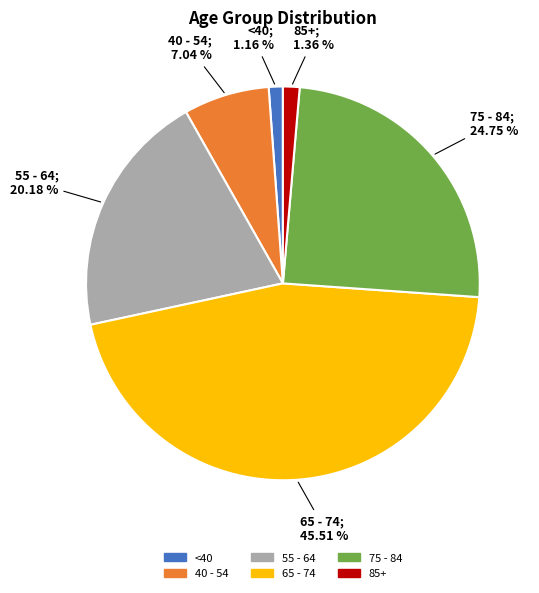

Does any single category account for the majority?

No